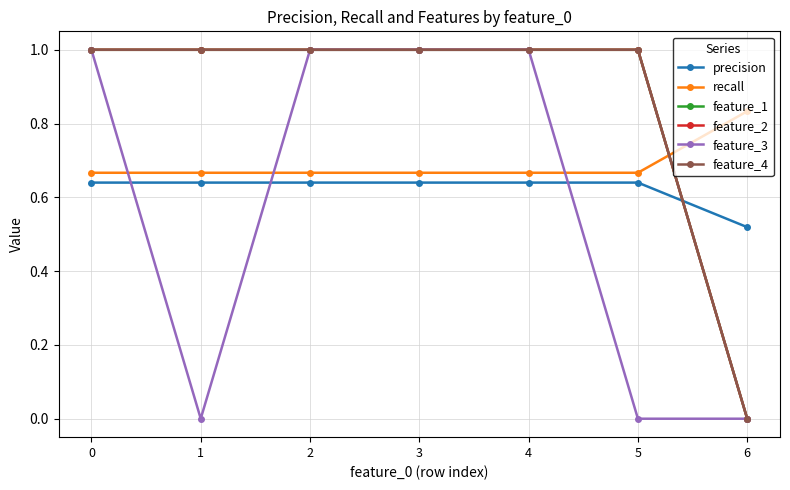

What is the maximum value shown in the chart?

1.0